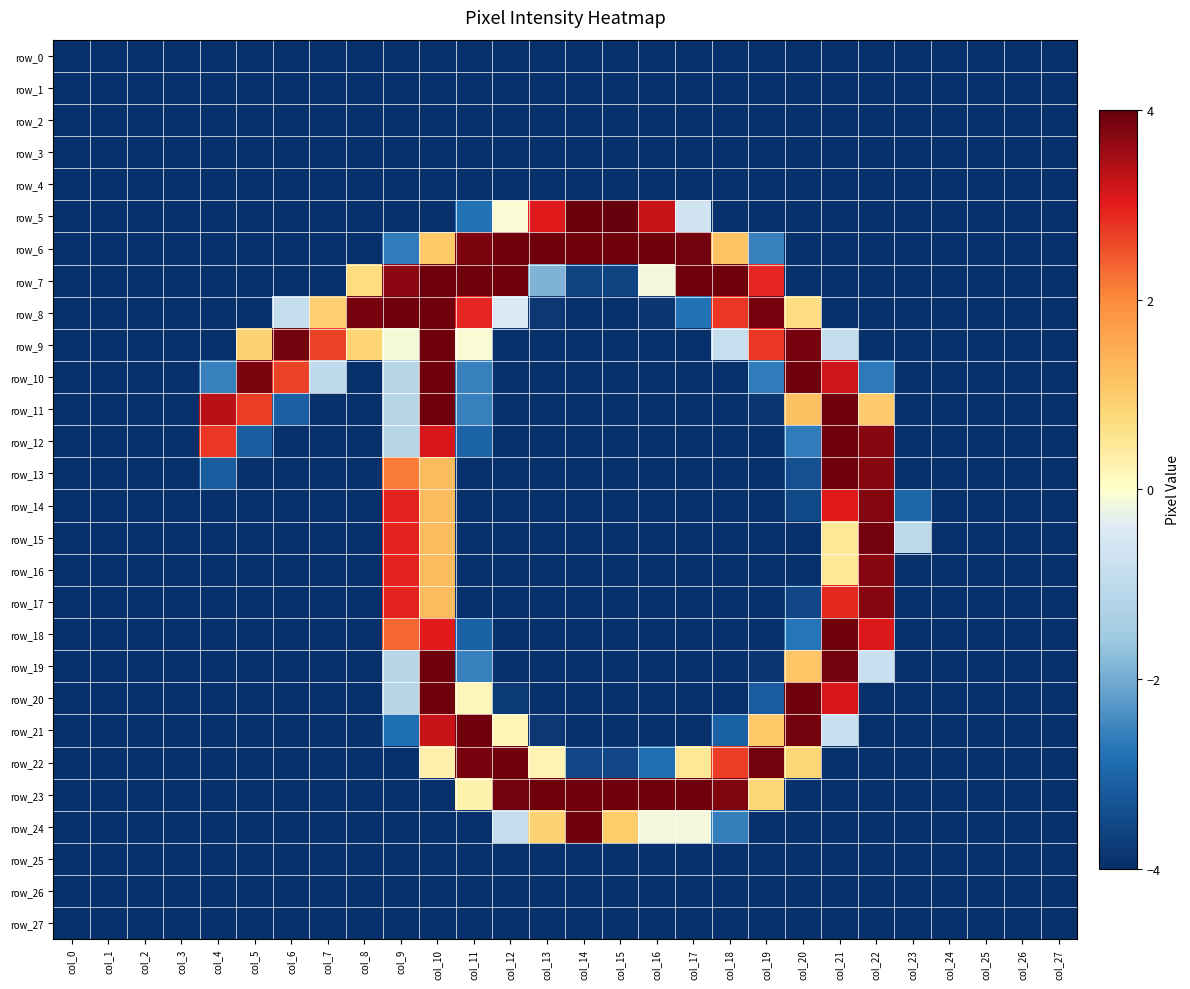

Which category has the highest value in the row_1 series?

col_0